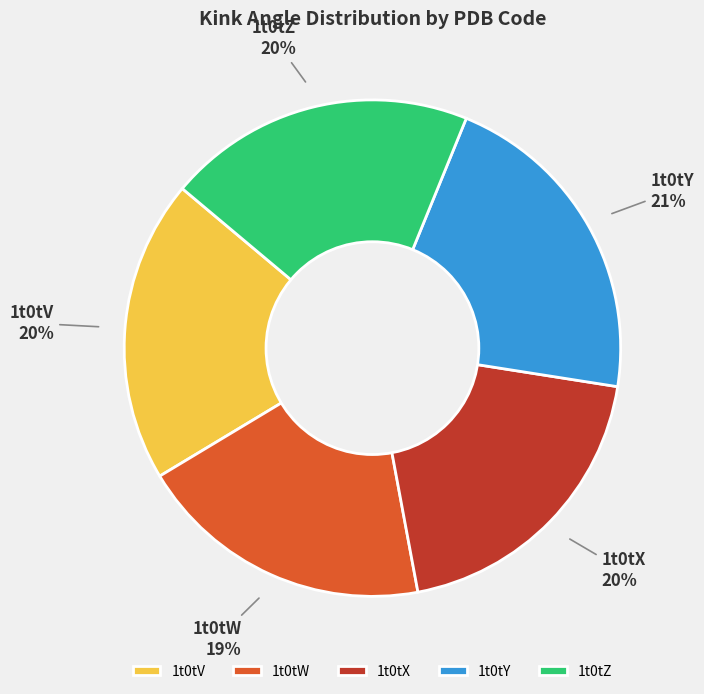

Approximately how many times larger is the value at 1t0tV compared to 1t0tX?

1.0